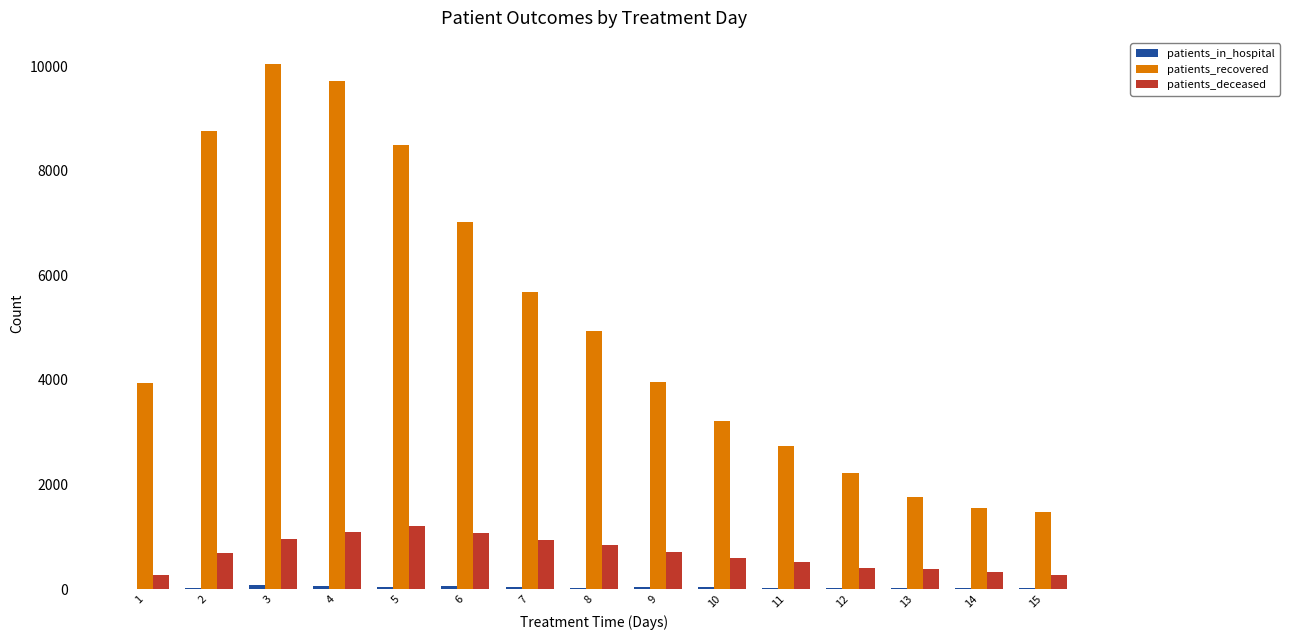

Which series changed the most between 8 and 10?

patients_recovered